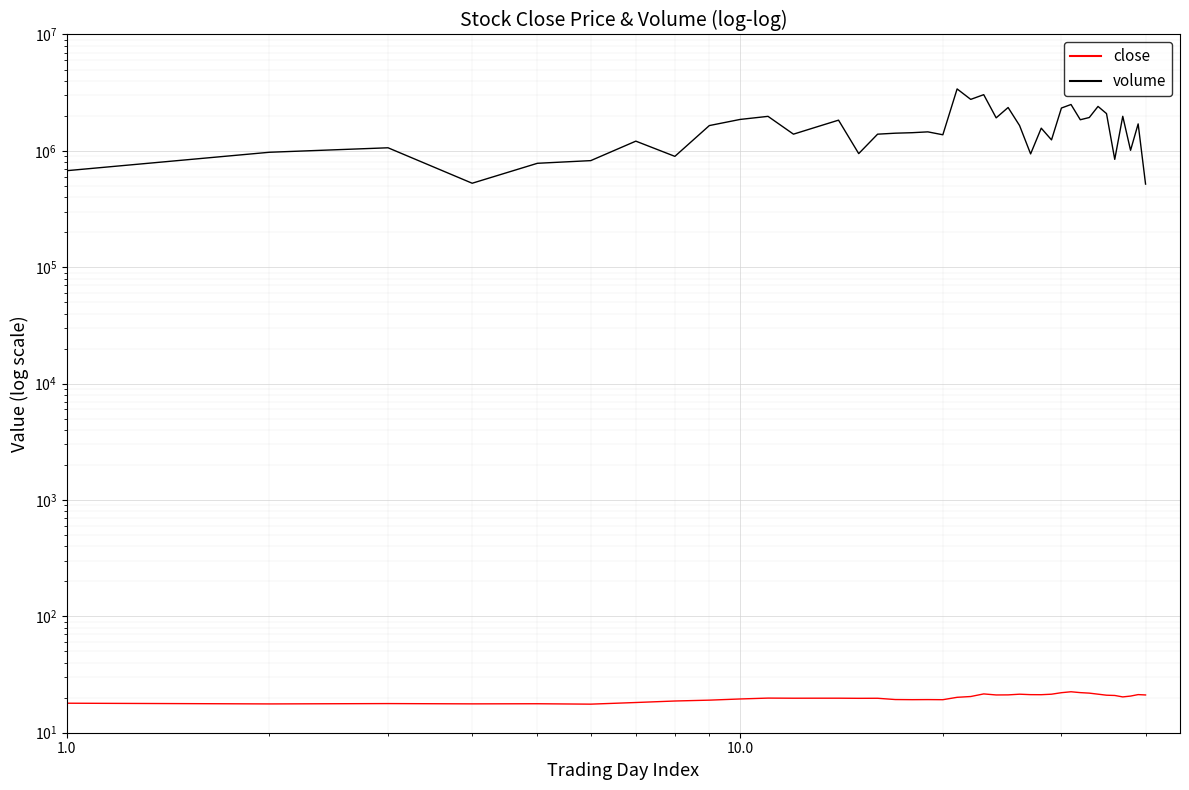

What is the difference between the maximum and minimum values in the close series?

4.9